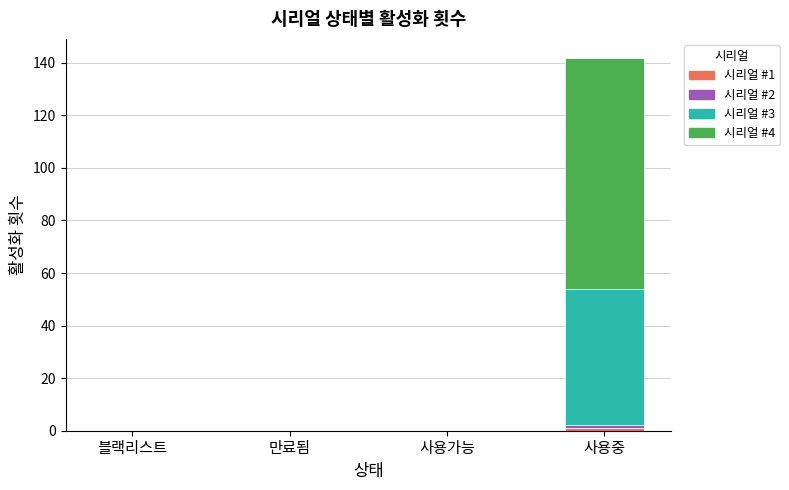

True or false: 시리얼 #3 has a value of 0 at 만료됨.

True